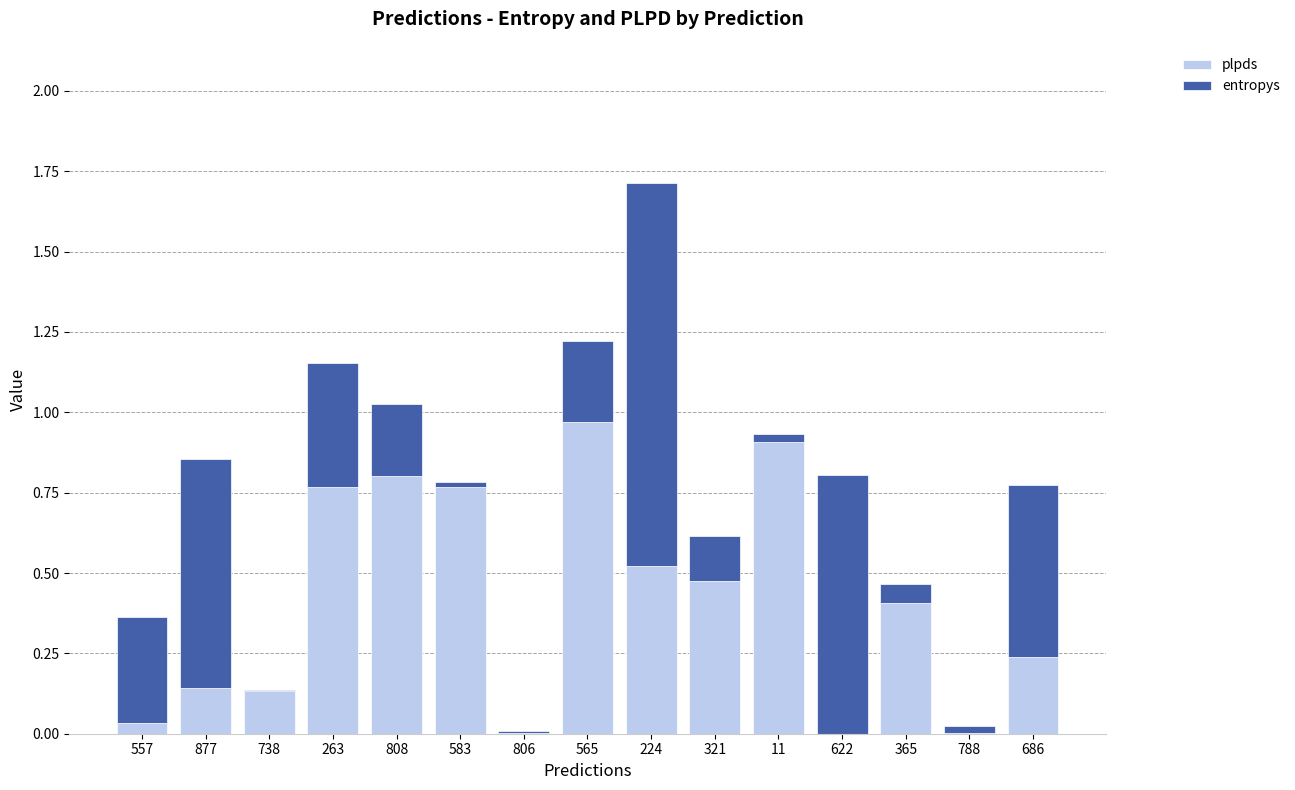

The value of plpds at 565 is 0.4. True or false?

False